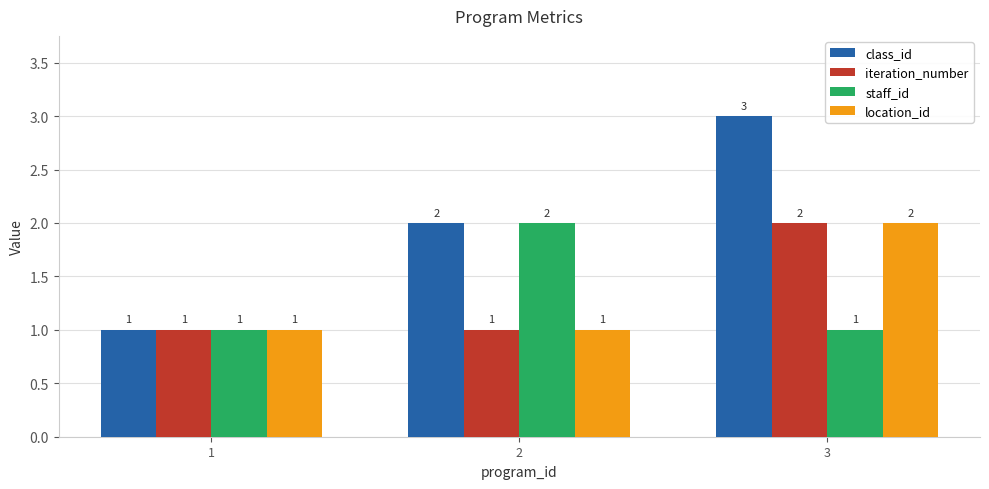

How many groups of bars are there?

3